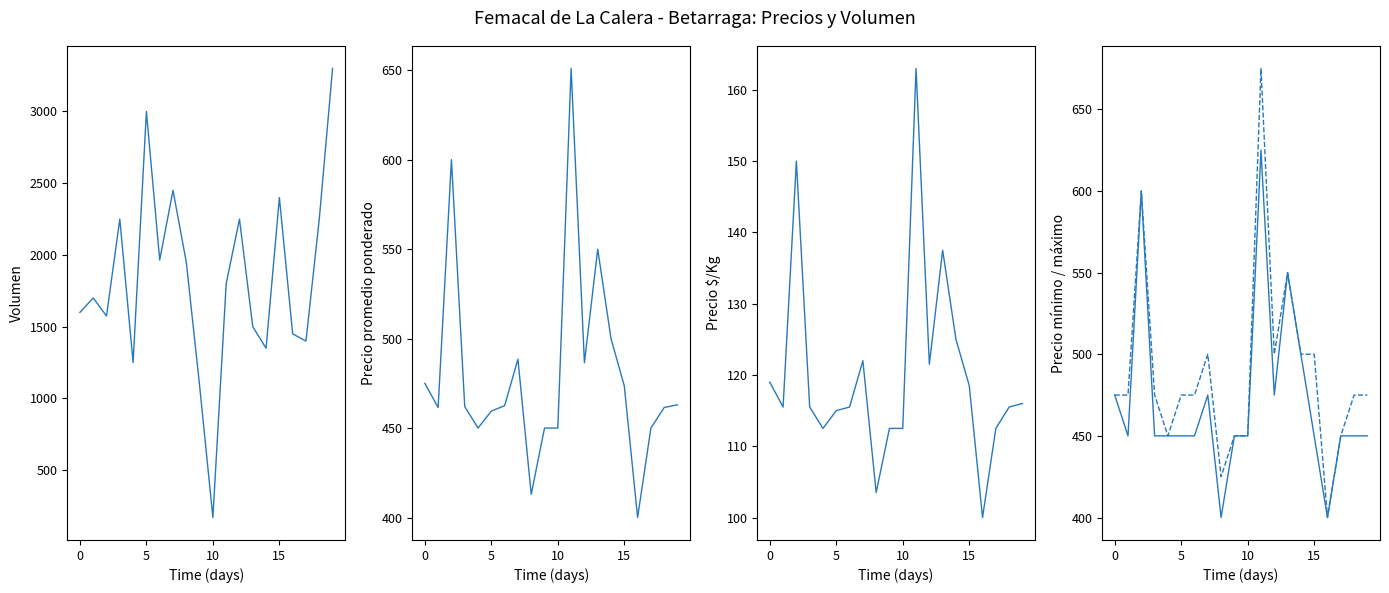

Is the value of Precio $/Kg at 10 greater than the value of Precio mínimo at 6?

No